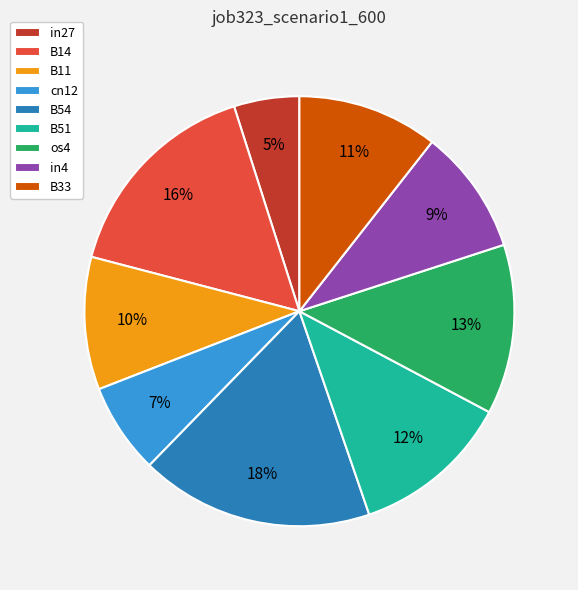

Which category has the smallest portion of the pie?

in27